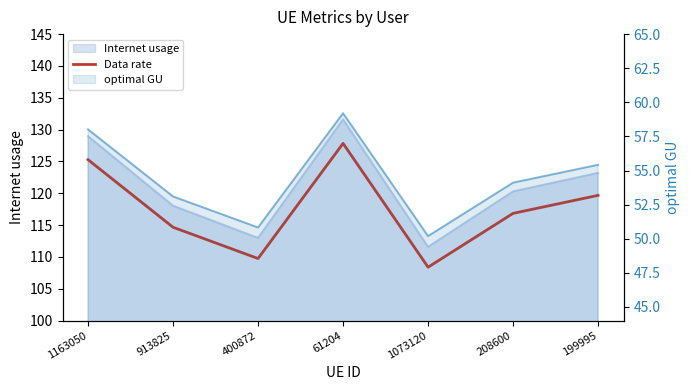

Which category has the lowest value across all series?

1073120